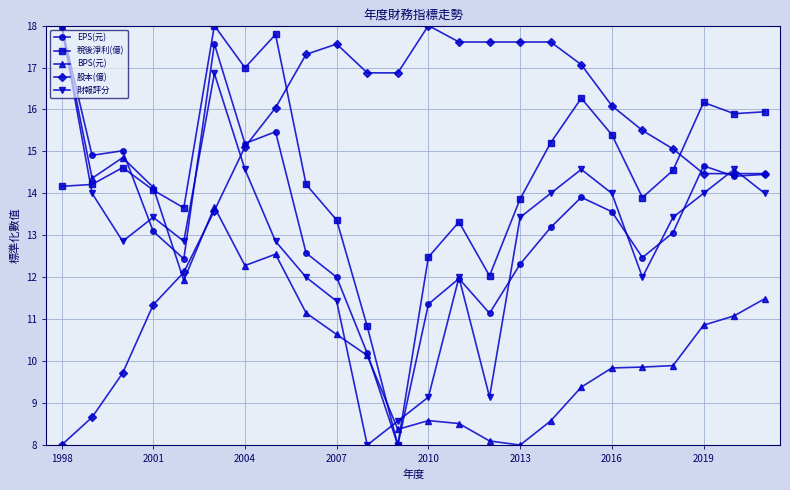

True or false: 財報評分 and 稅後淨利(億) intersect in this chart.

True